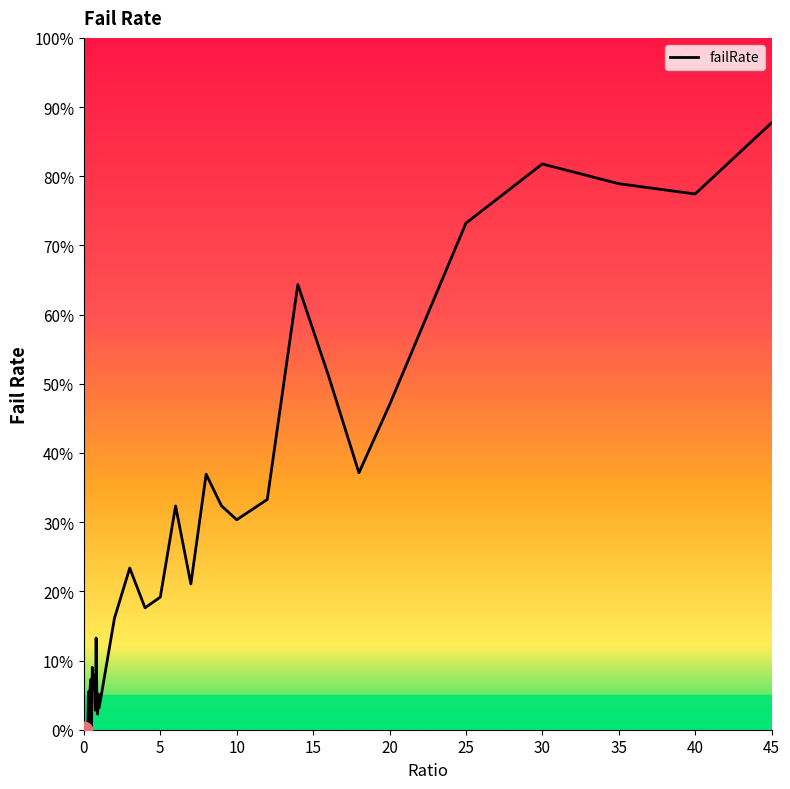

What is the greatest value displayed?

87.7